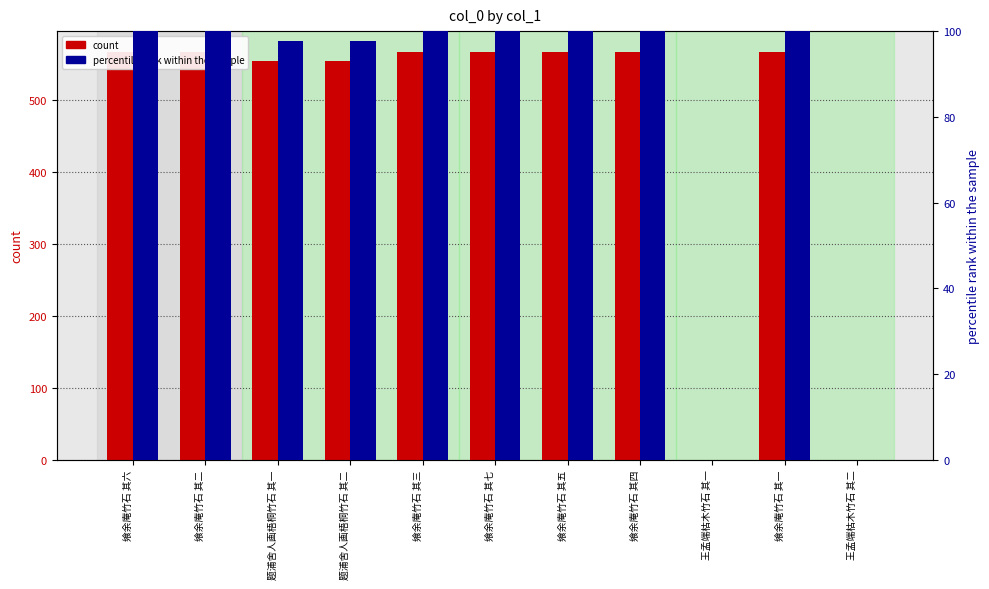

What is the label of the 8th bar from the right?

题浦舍人画梧桐竹石 其二